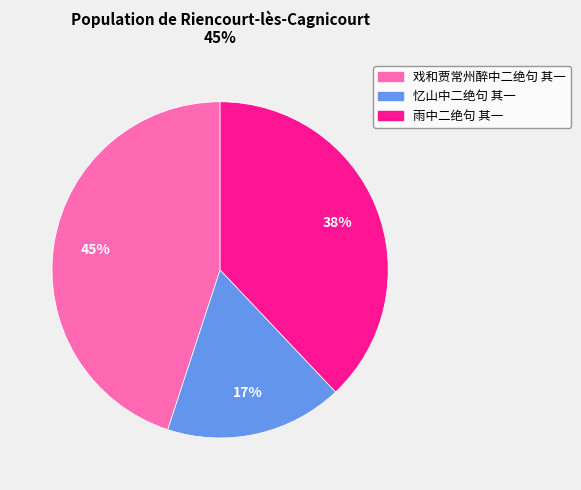

Between 忆山中二绝句 其一 and 戏和贾常州醉中二绝句 其一, which is larger?

戏和贾常州醉中二绝句 其一